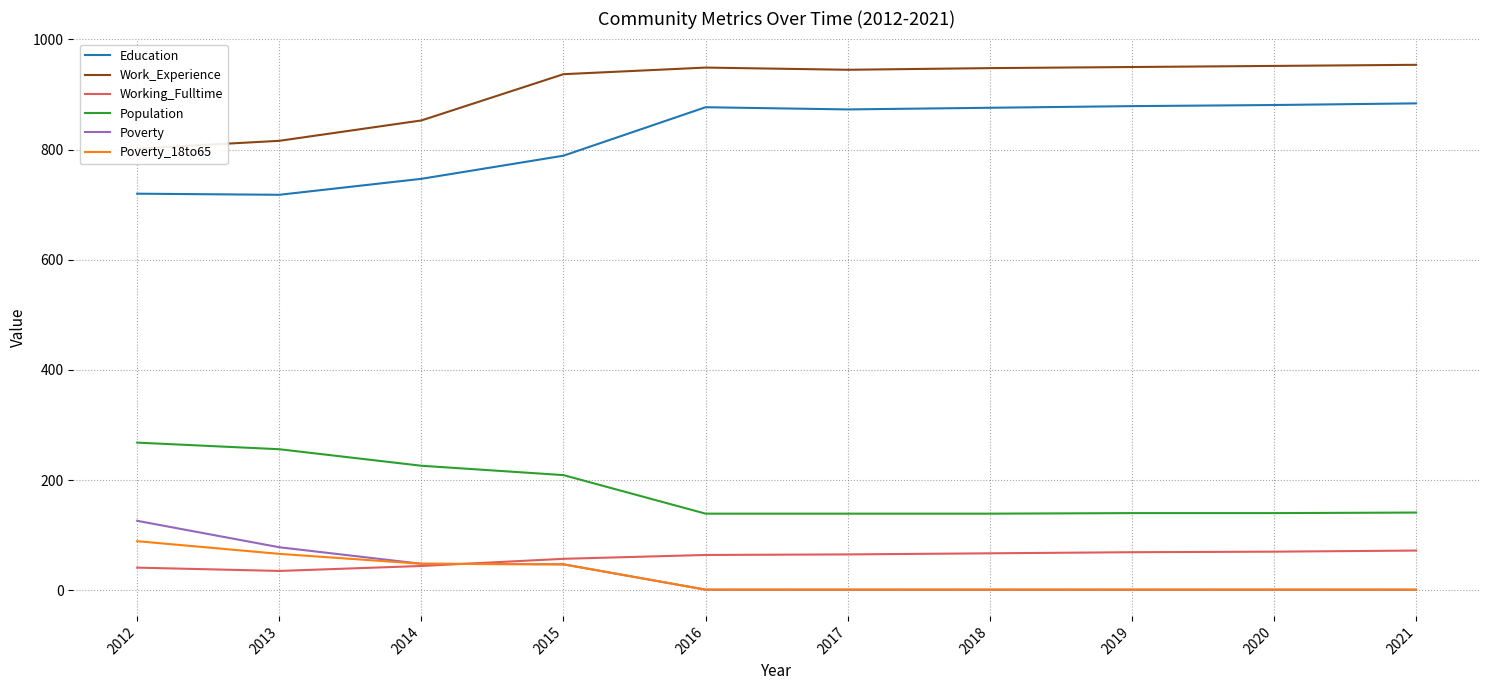

True or false: Work_Experience has more than 1 interior local peaks.

False